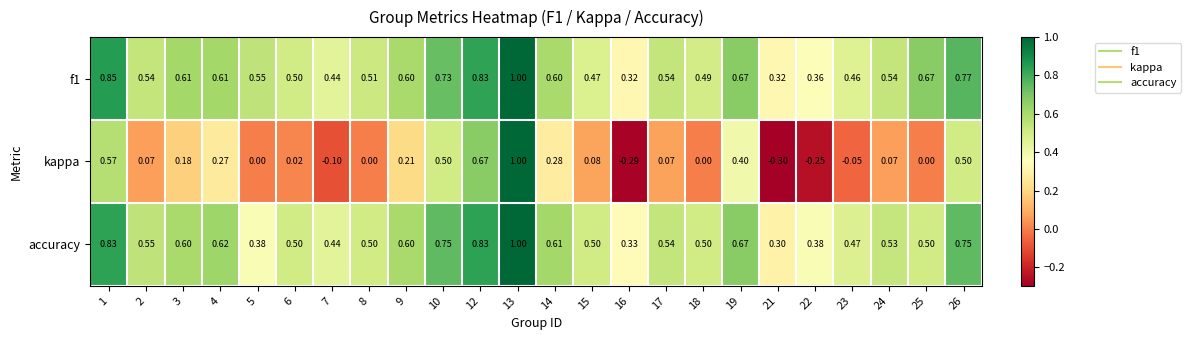

Which series changed the most between 4 and 15?

kappa